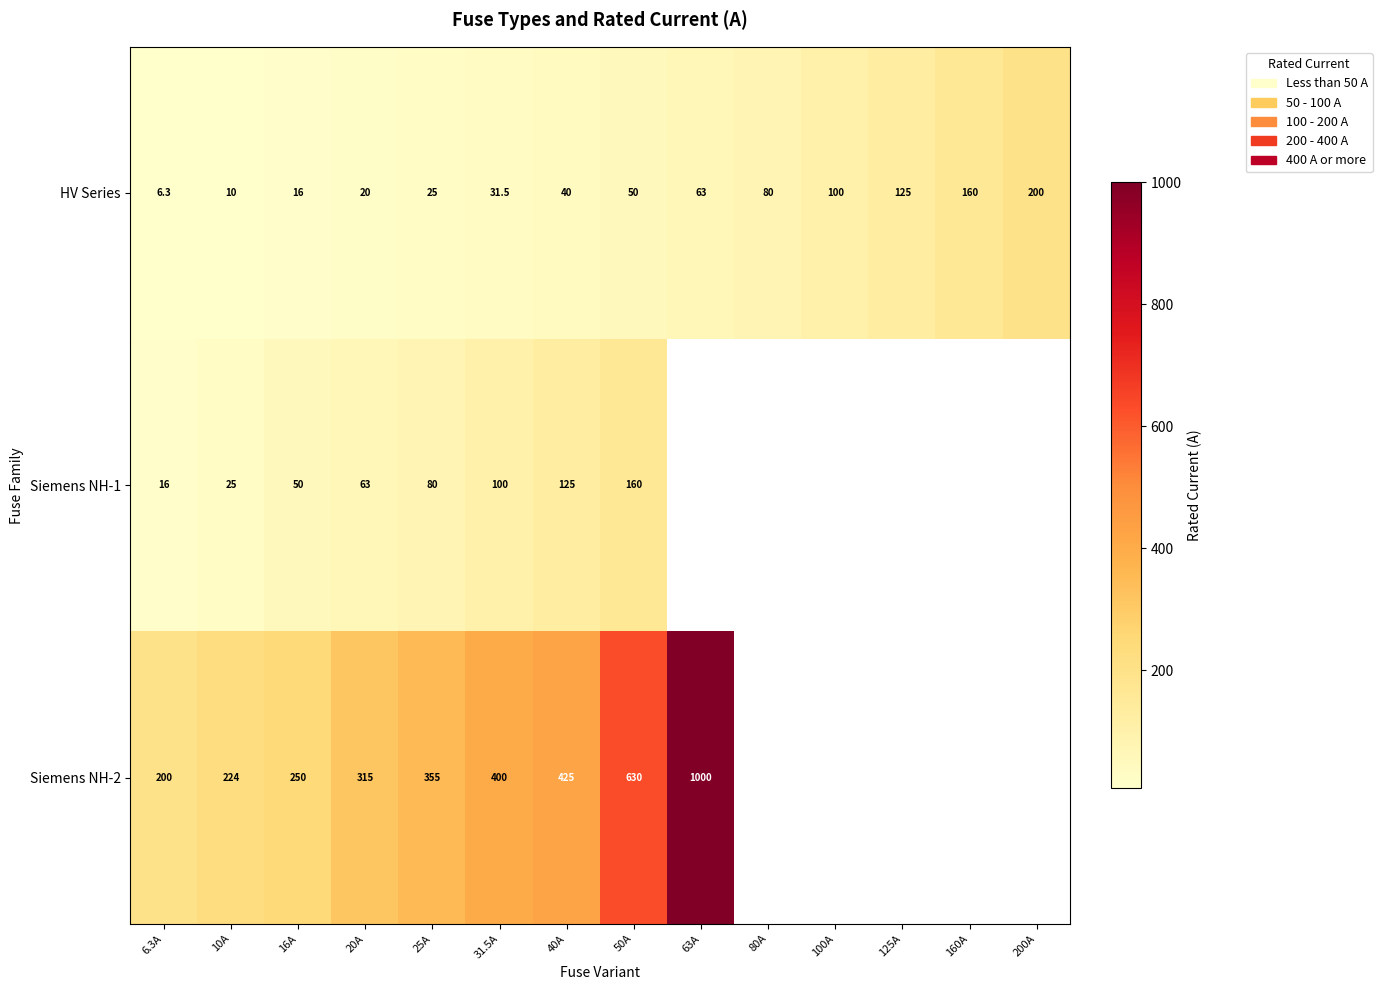

At which label is HV Series closest to 103?

100A